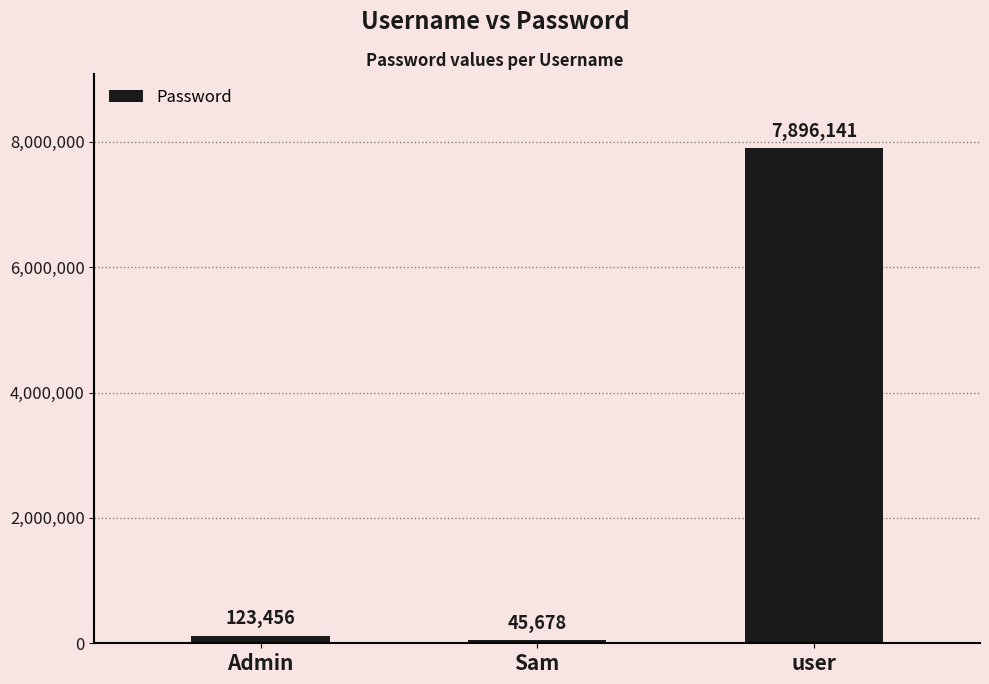

How many bars are there in total?

3